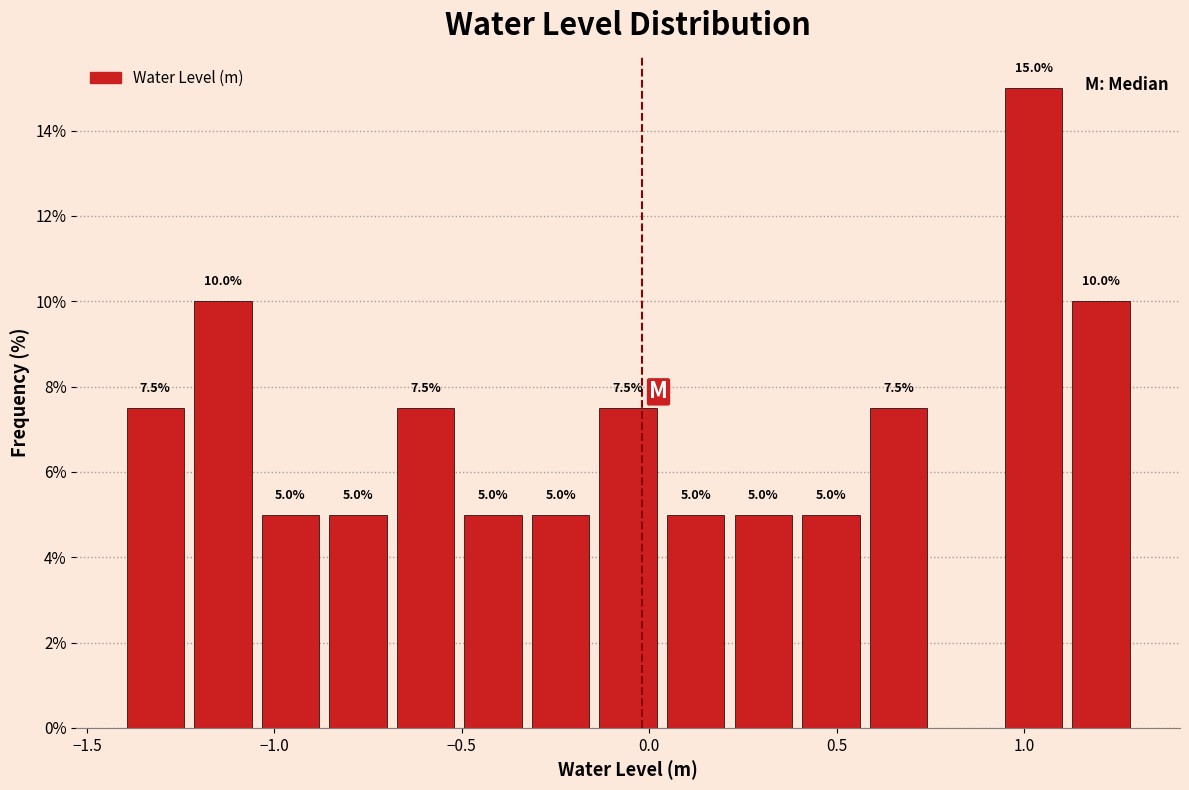

Around what value on the x-axis is the tallest bar? Give the approximate position of its centre, as read against the axis.

1.05